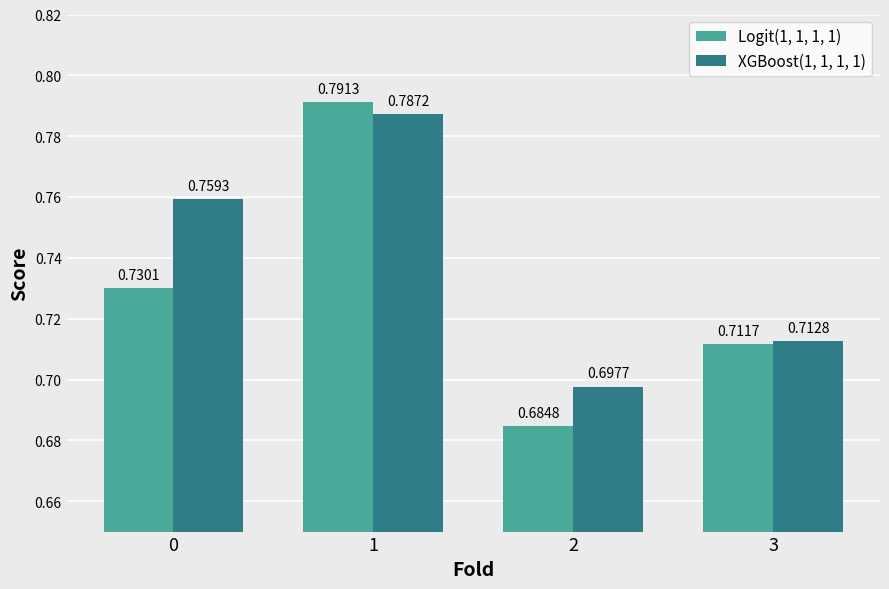

Which series has the widest spread of values?

Logit(1, 1, 1, 1)